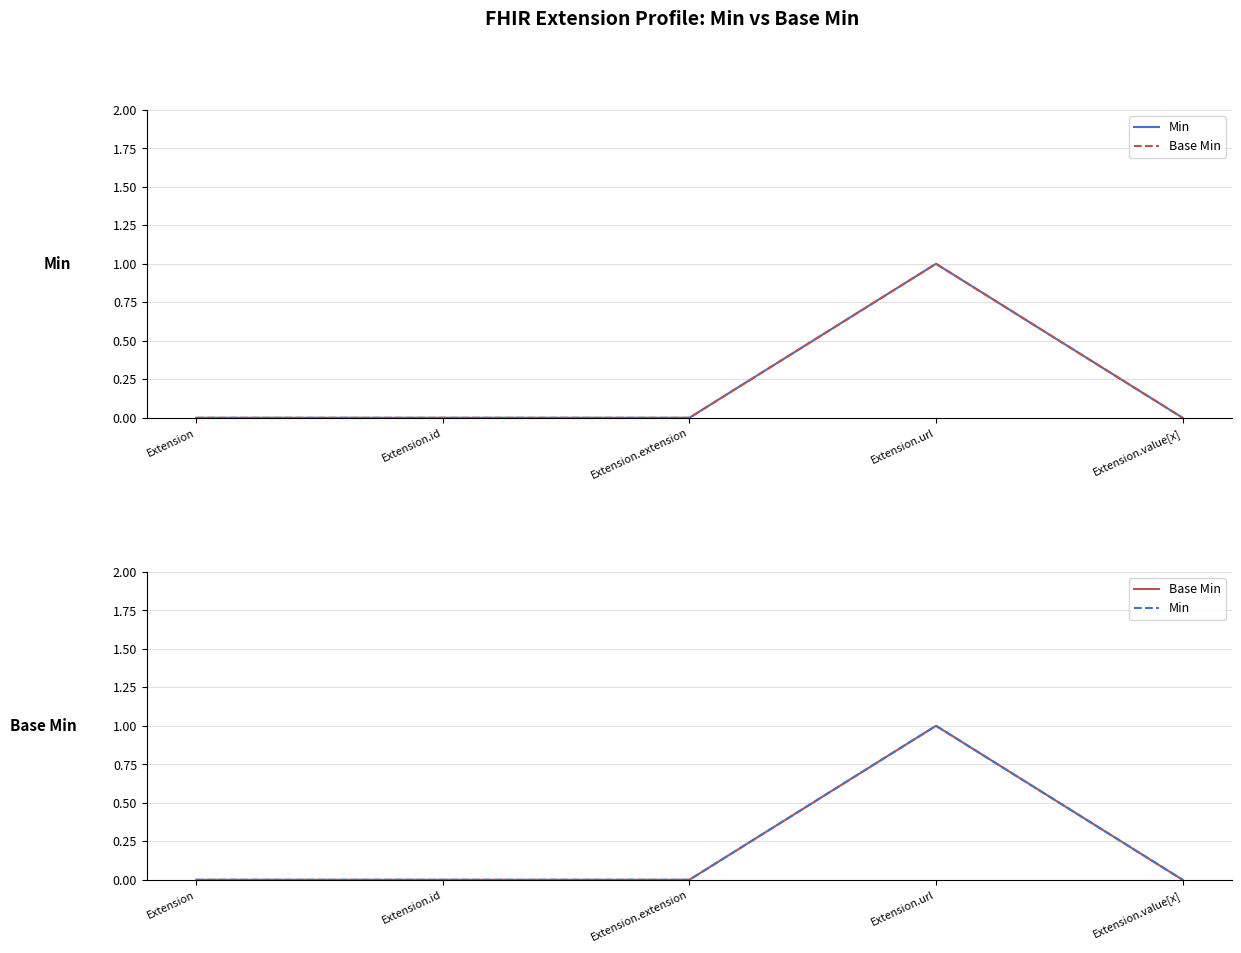

What is the sum of all Min values?

1